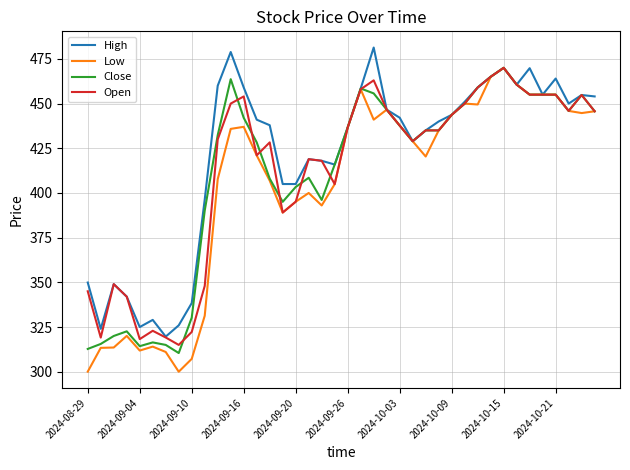

Which series has the widest spread of values?

Low